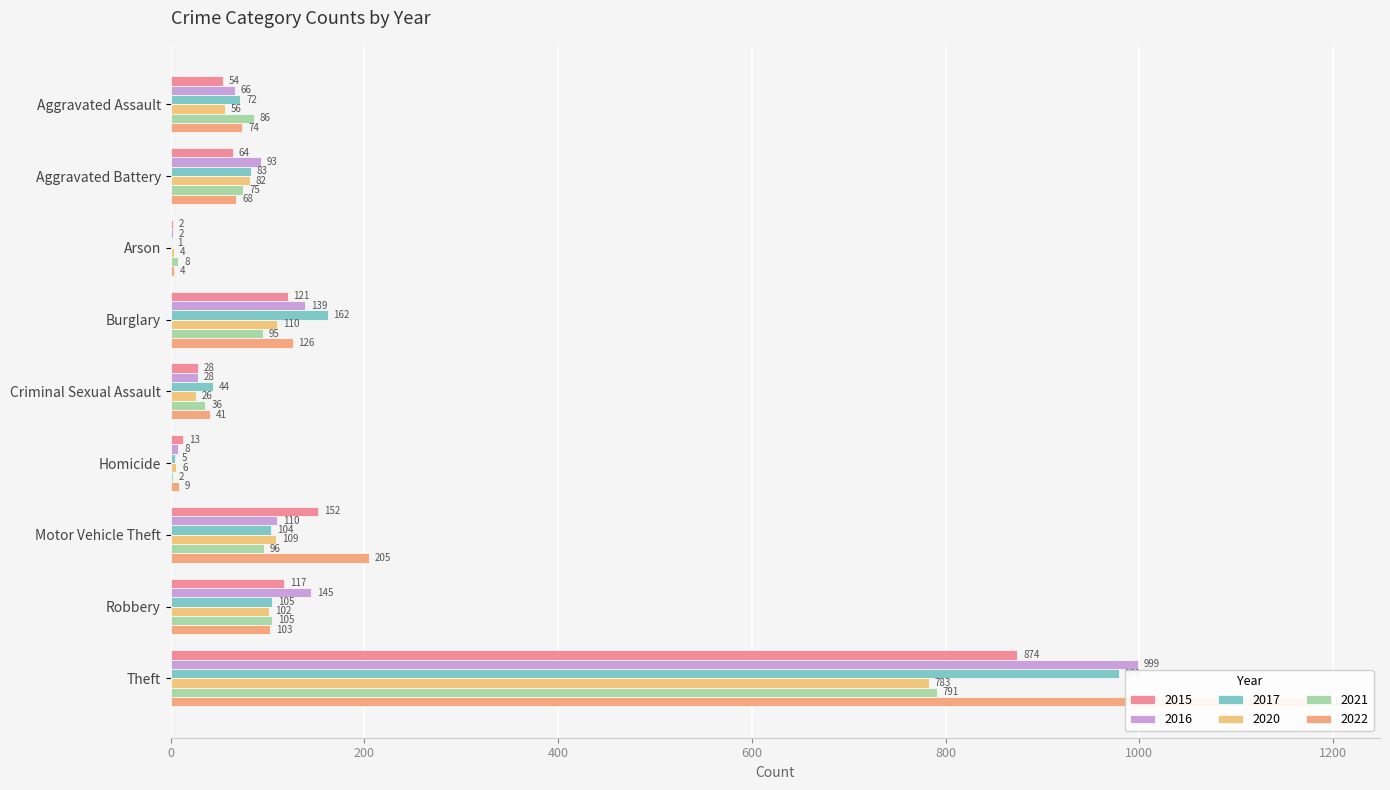

The 2021 series shows 86 at Aggravated Assault. True or false?

True